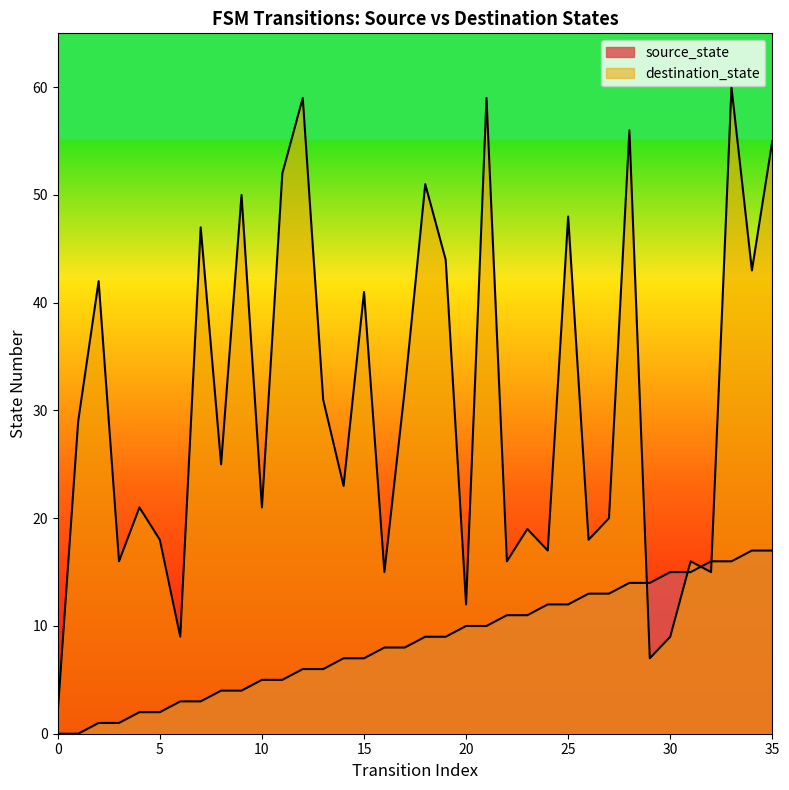

True or false: source_state and destination_state intersect in this chart.

True